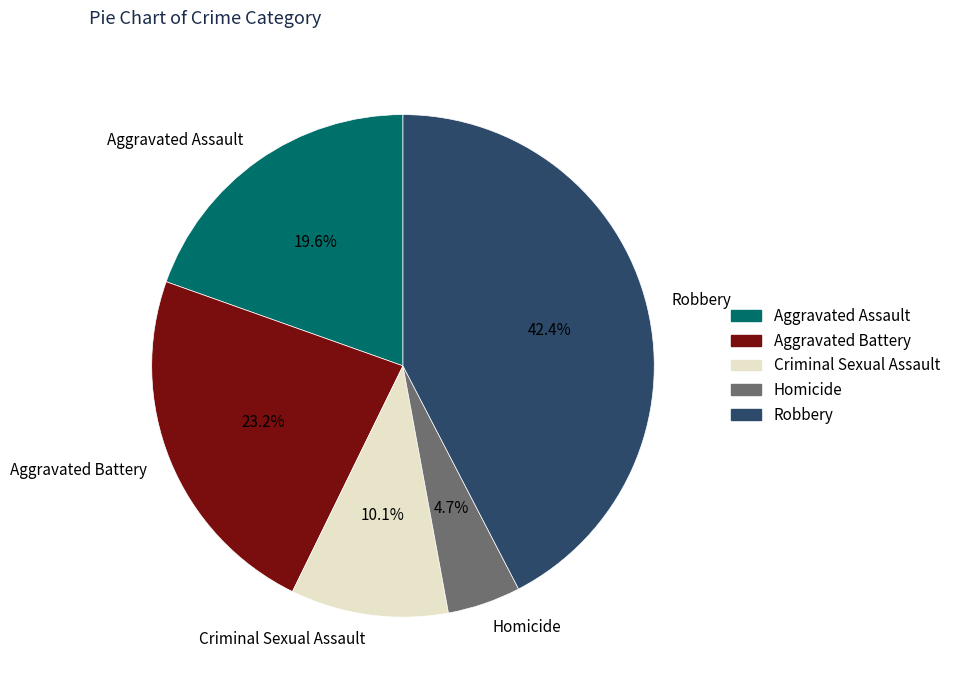

To the nearest percent, what is the combined percentage of Homicide and Criminal Sexual Assault?

15%